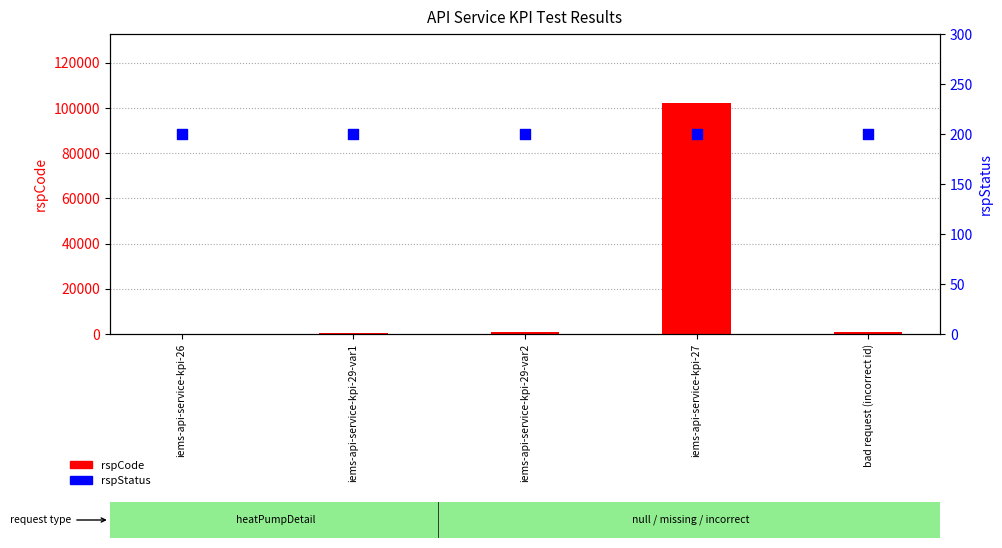

What are all the series names shown in the legend?

rspCode, rspStatus